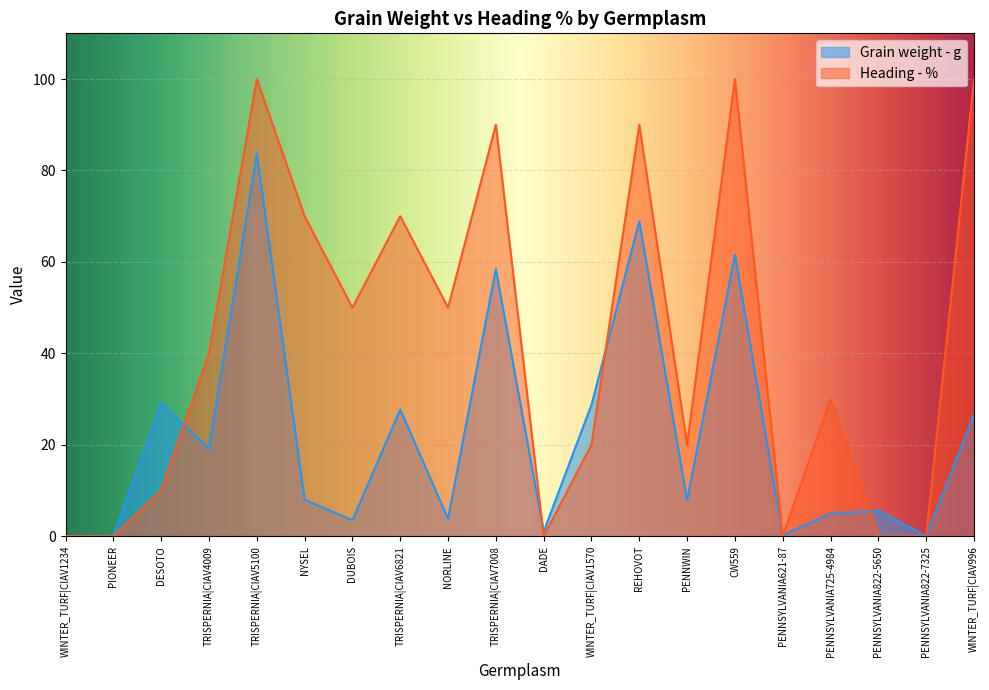

In Heading - %, how many points are lower than both neighbors (excluding endpoints)?

5